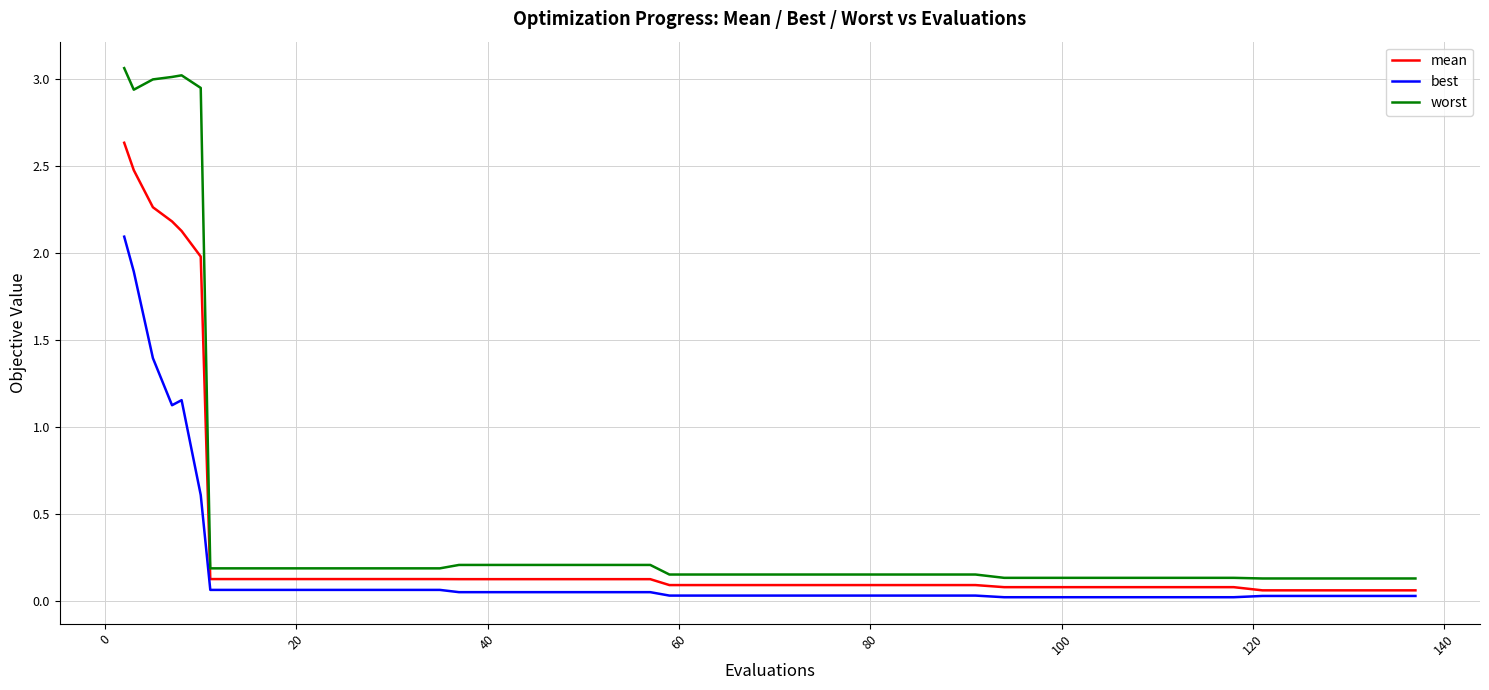

True or false: best and worst intersect in this chart.

False